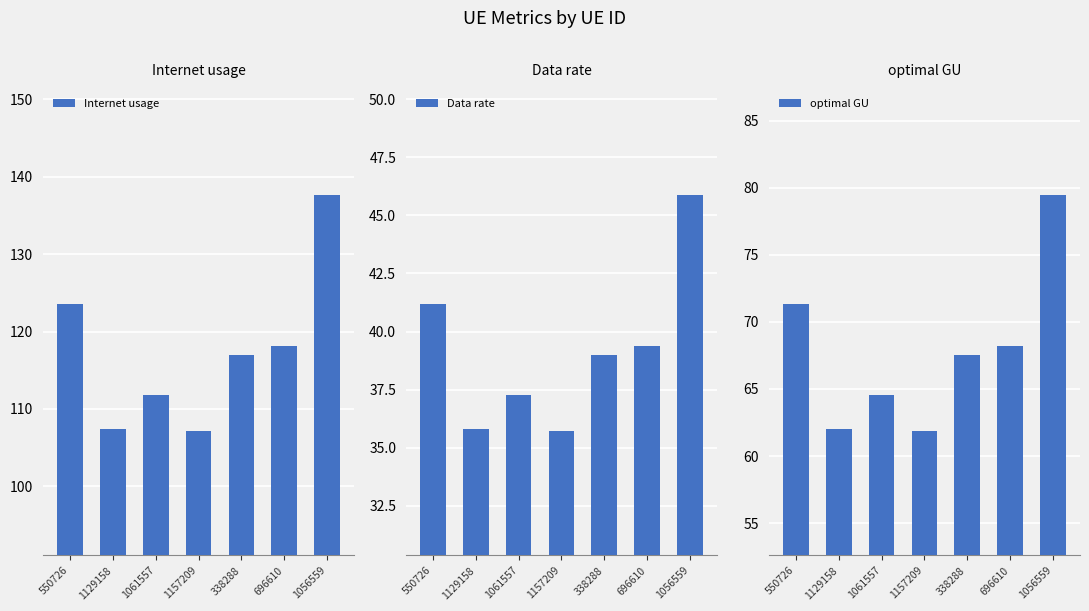

What are all the series names shown in the legend?

Internet usage, Data rate, optimal GU